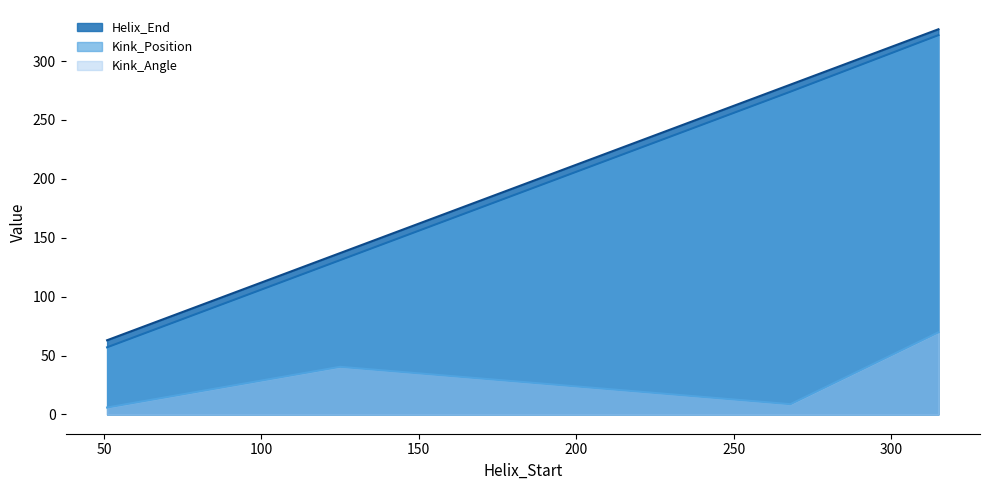

True or false: Kink_Angle has a value of 14.6 at 268.

False